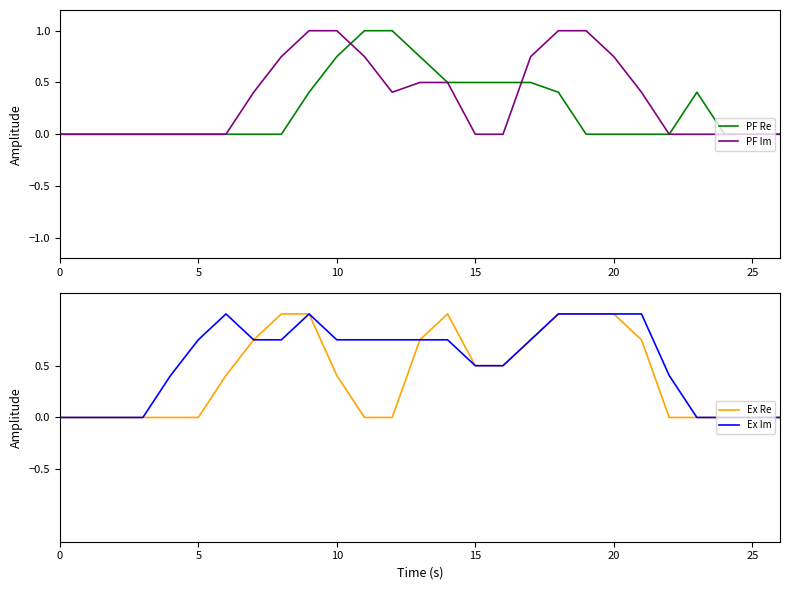

How many interior local peaks does the Ex Im series have?

2